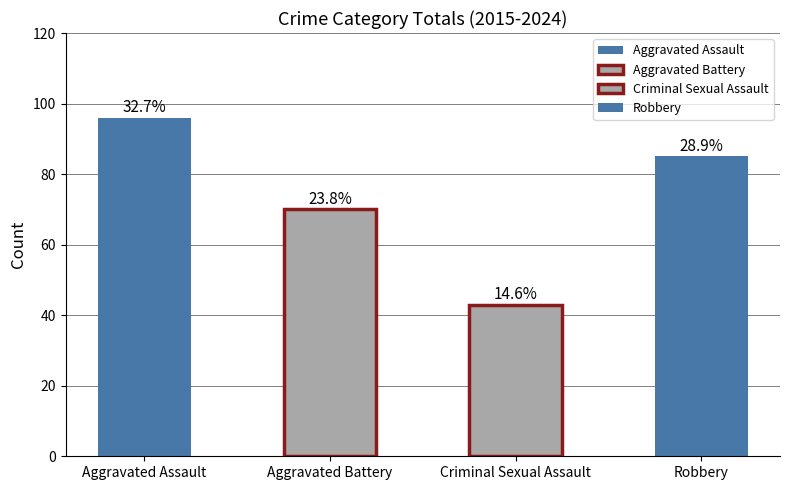

Is the value of Aggravated Battery at 2022 greater than the value of Aggravated Assault at 2019?

No